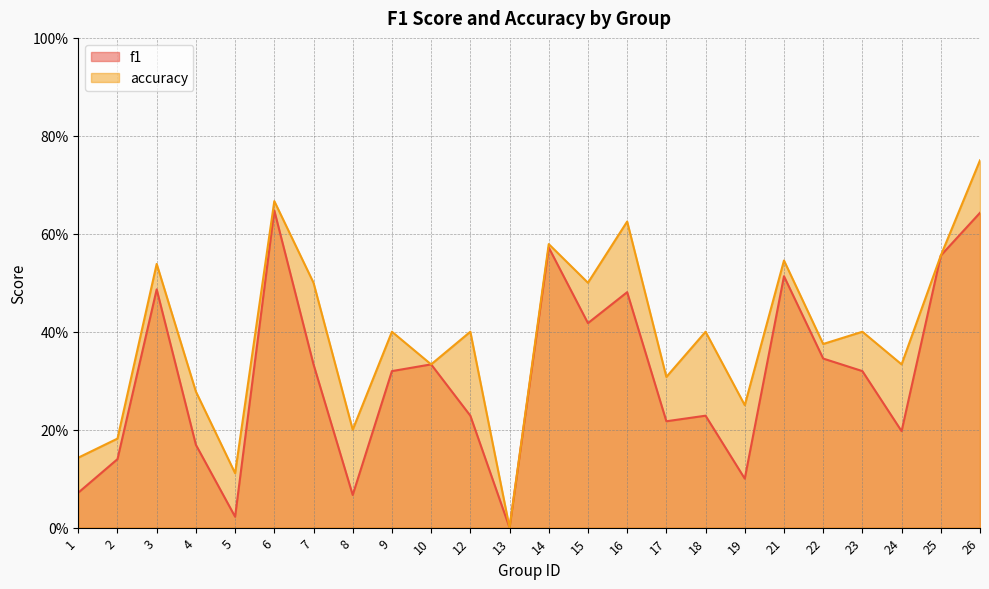

Where is the first local minimum for accuracy?

5